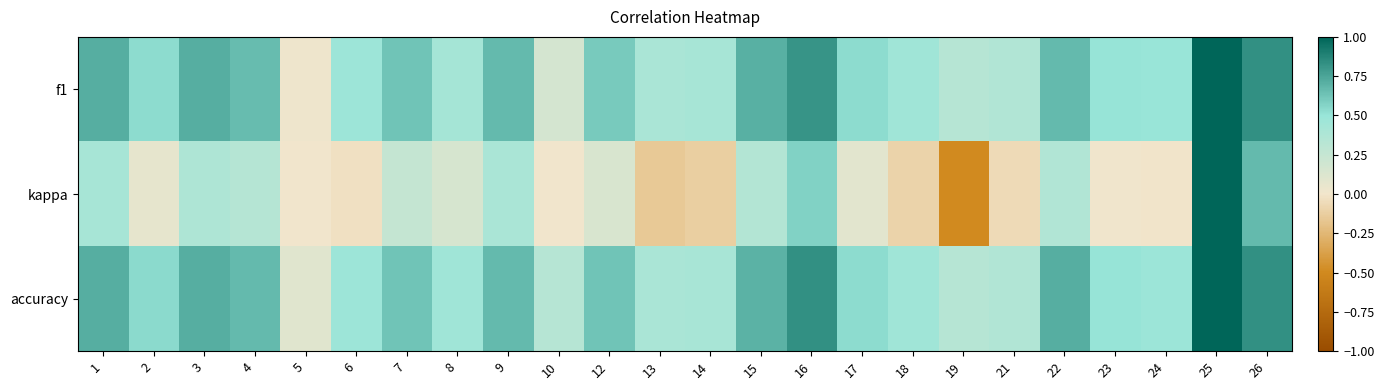

At which category does the chart reach its minimum across all series?

19